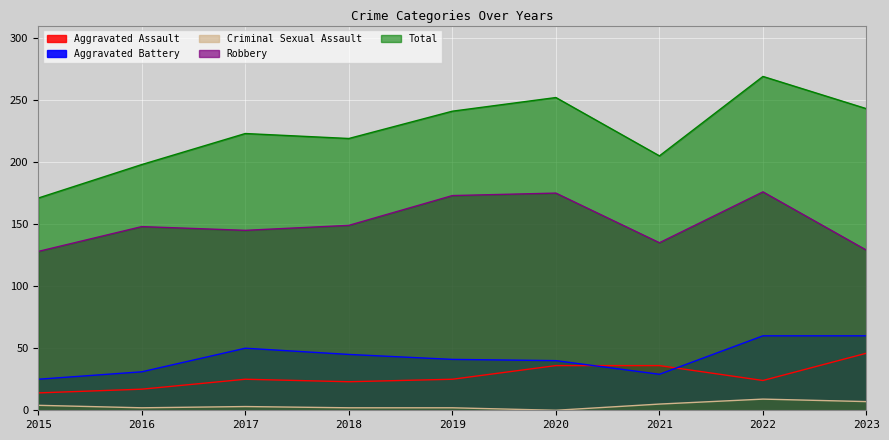

Between 2019 and 2021, which is larger?

2021